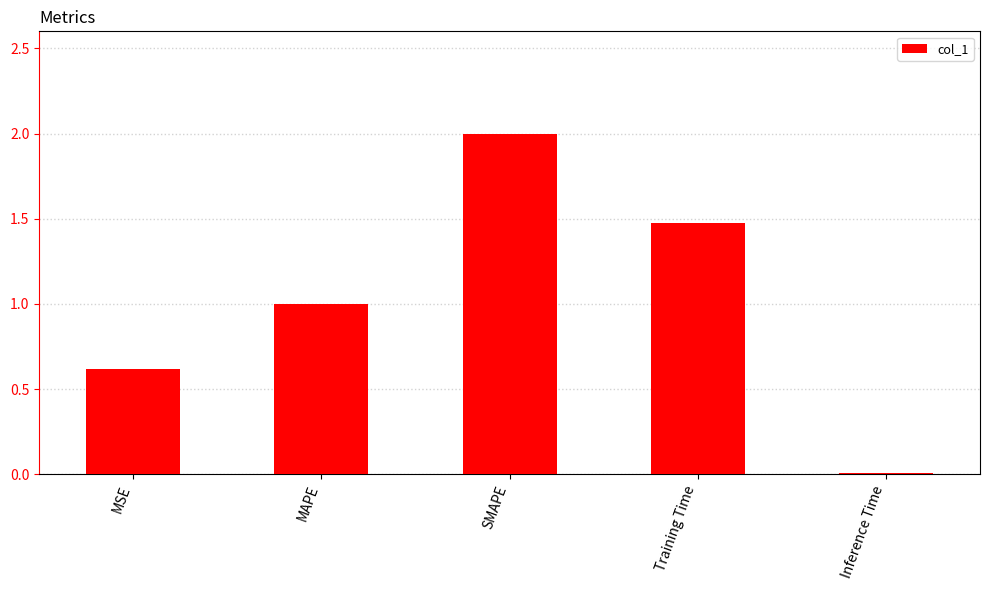

At which category does the chart reach its minimum across all series?

Inference Time